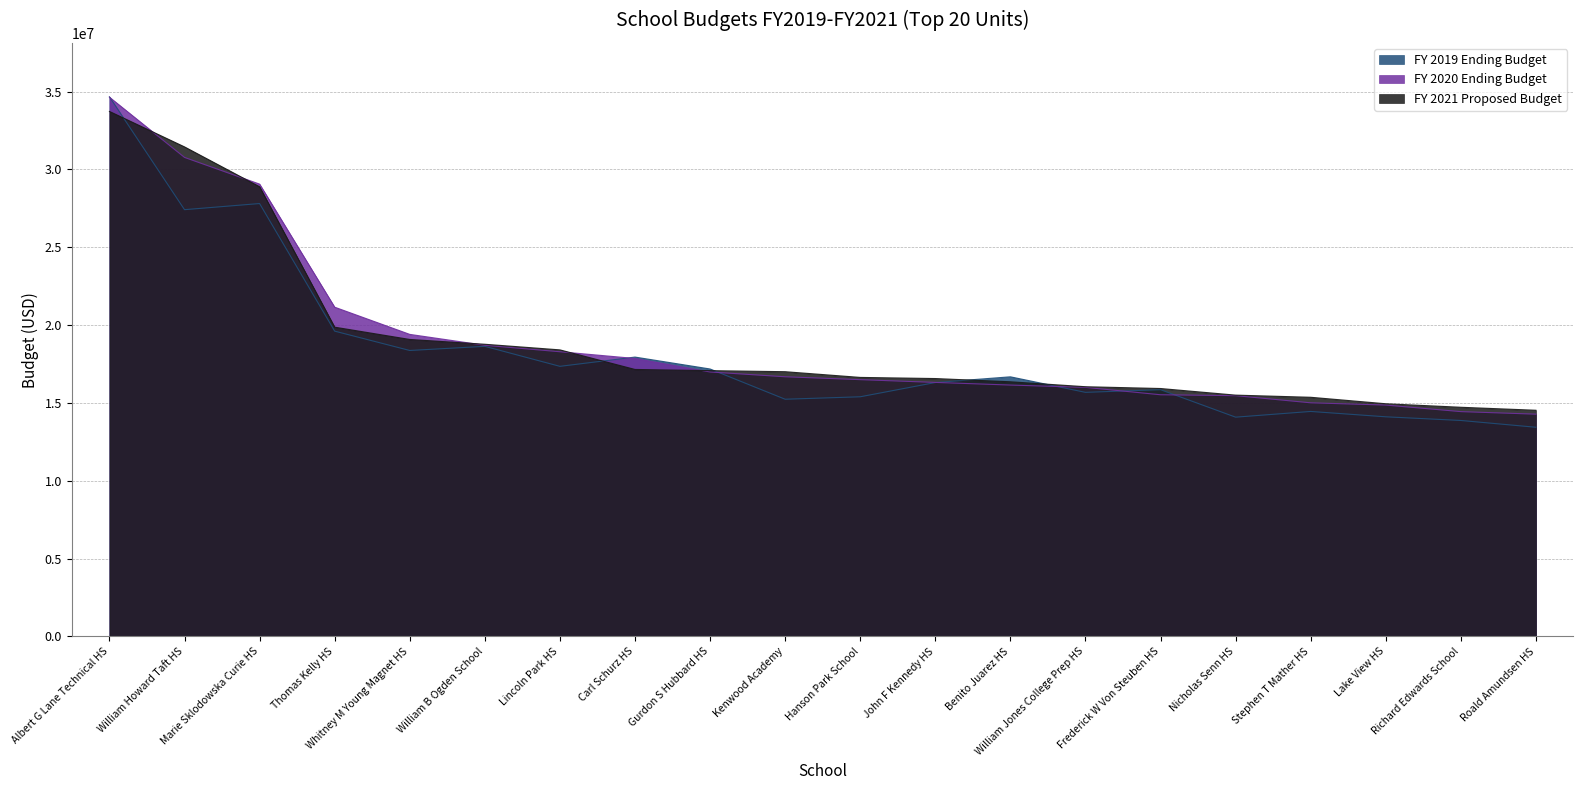

At which label does FY 2020 Ending Budget first exceed 16680615?

Albert G Lane Technical HS